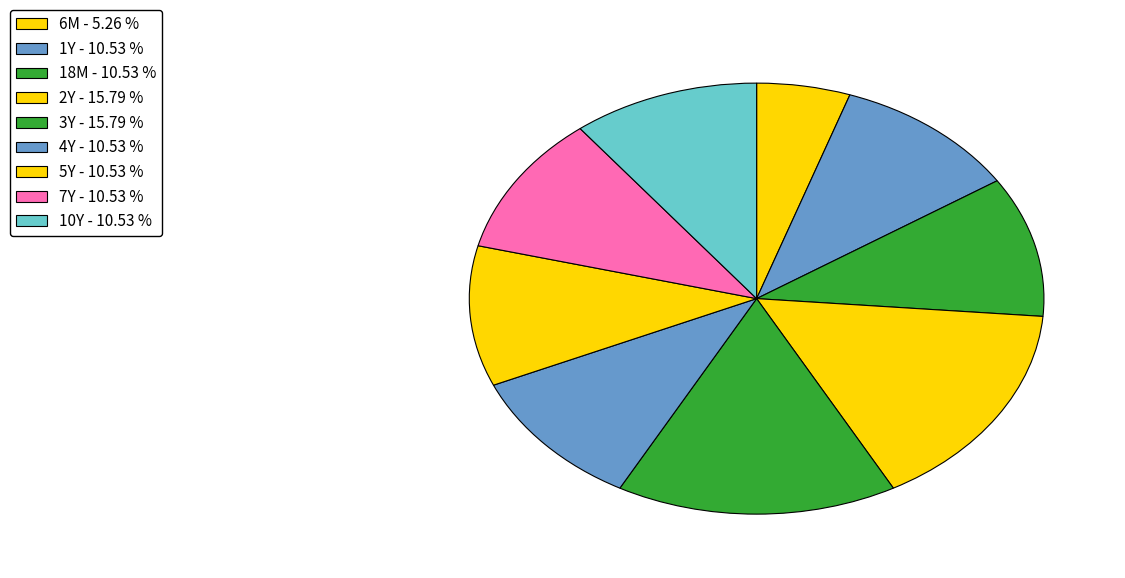

Count the number of slices in the pie.

9